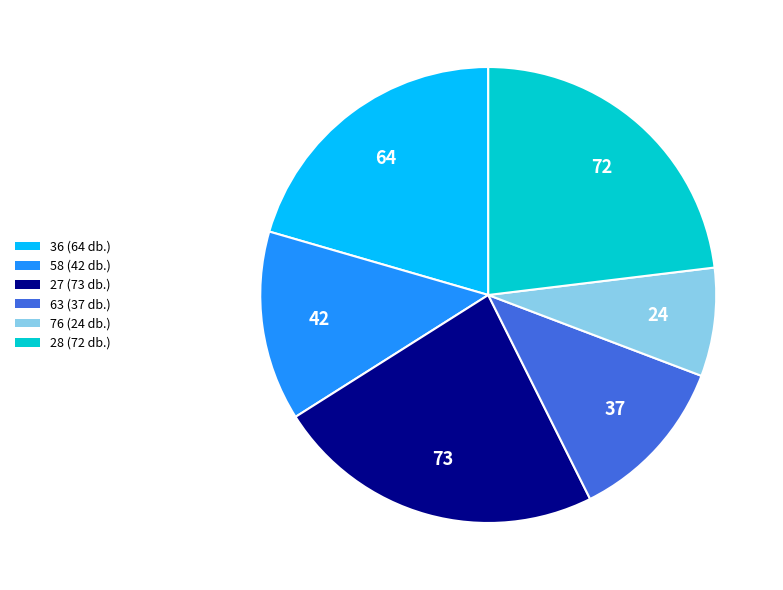

What is the smallest slice in the pie chart?

76